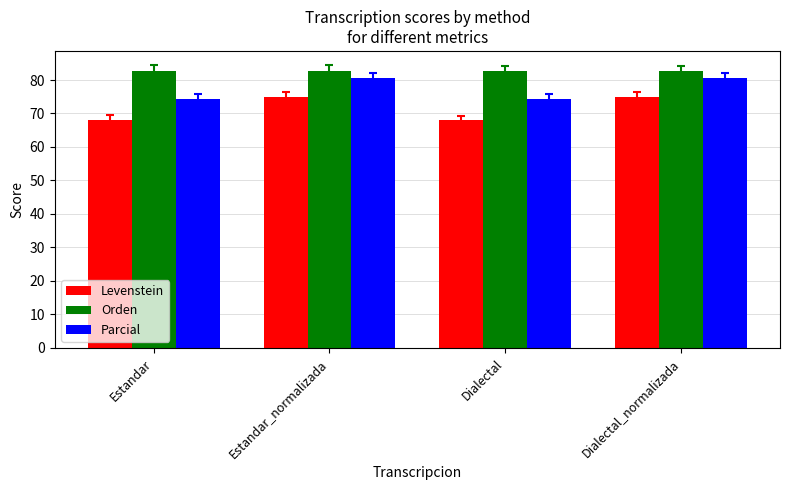

Is the value of Levenstein at Estandar greater than the value of Parcial at Estandar?

No